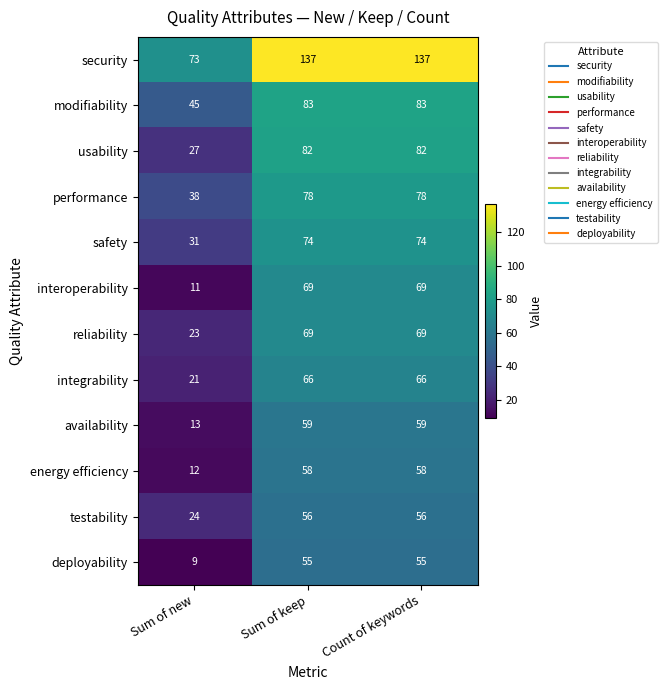

Is it true that safety equals 106 at Sum of keep?

False